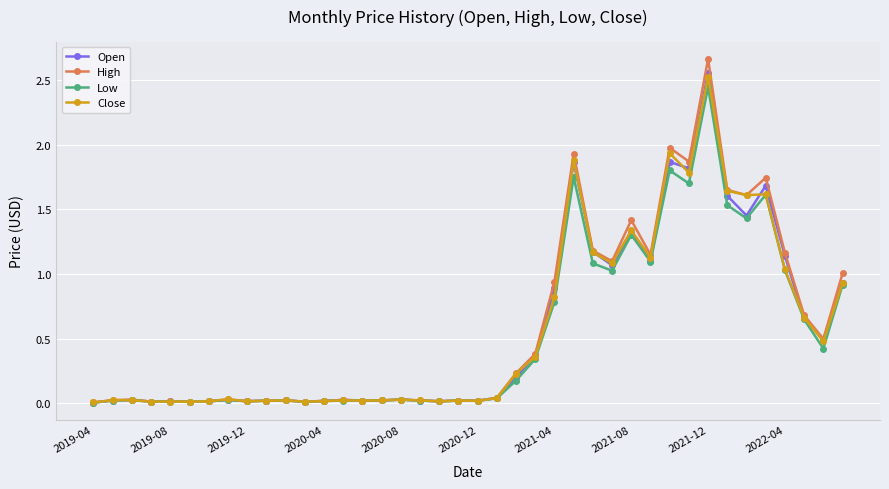

True or false: High has more than 0 interior local peaks.

True